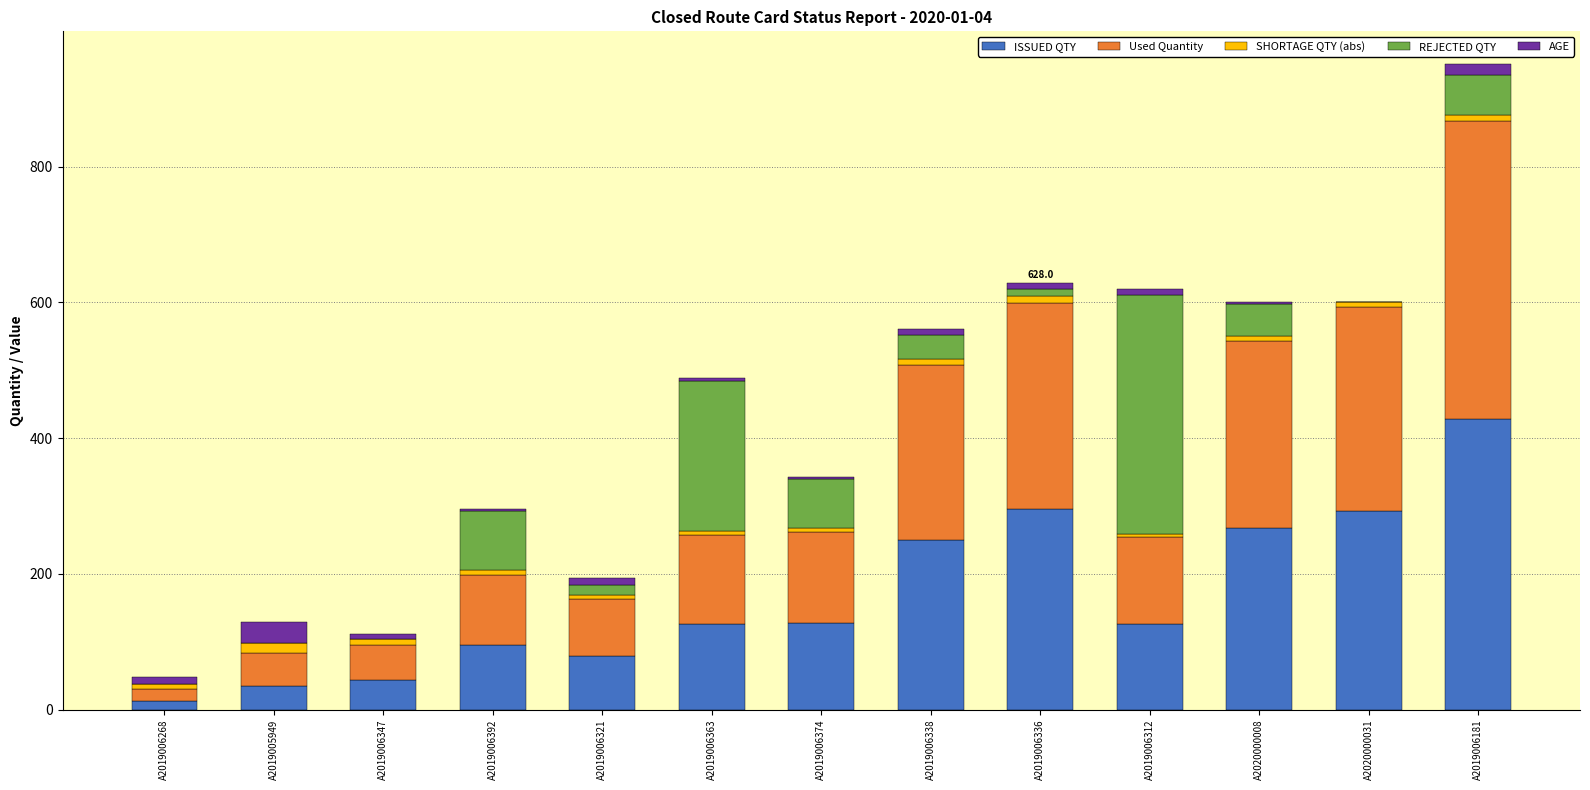

Does the chart contain stacked bars?

Yes